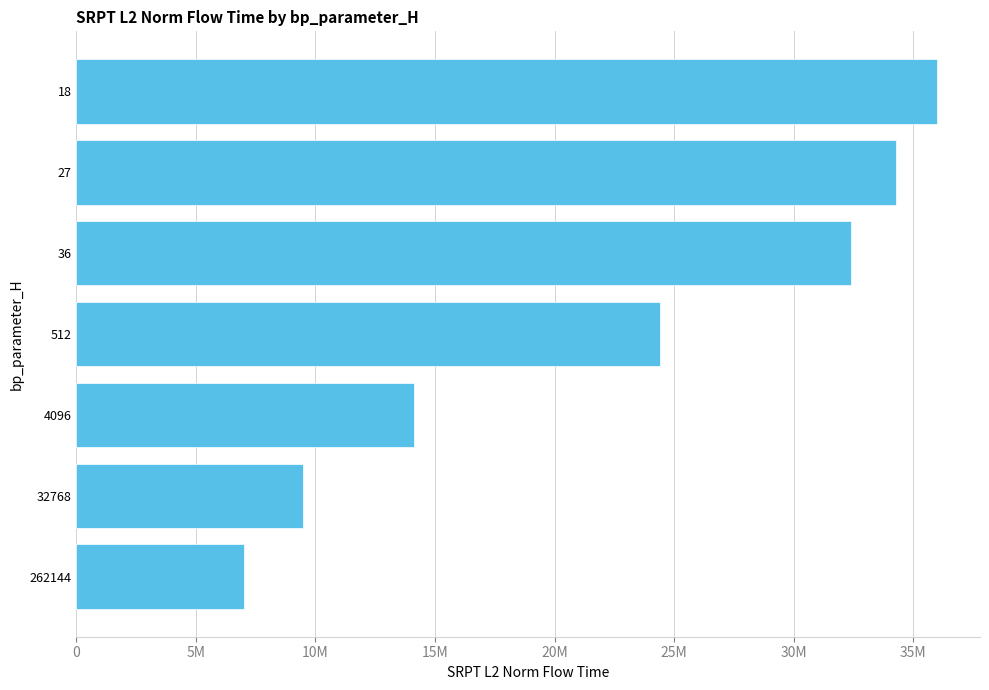

Are the bars horizontal?

Yes